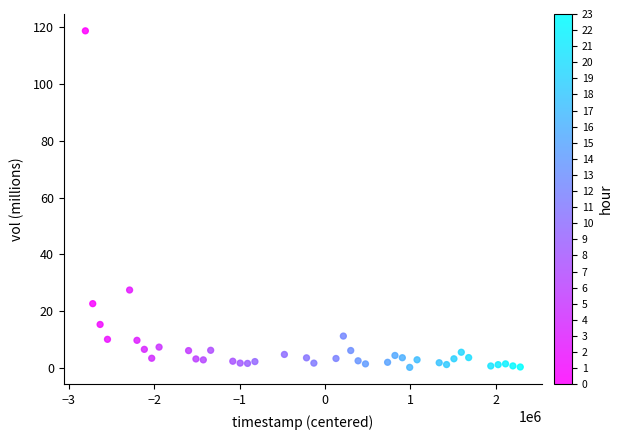

What is the range of Y values (max minus min)?

118.3